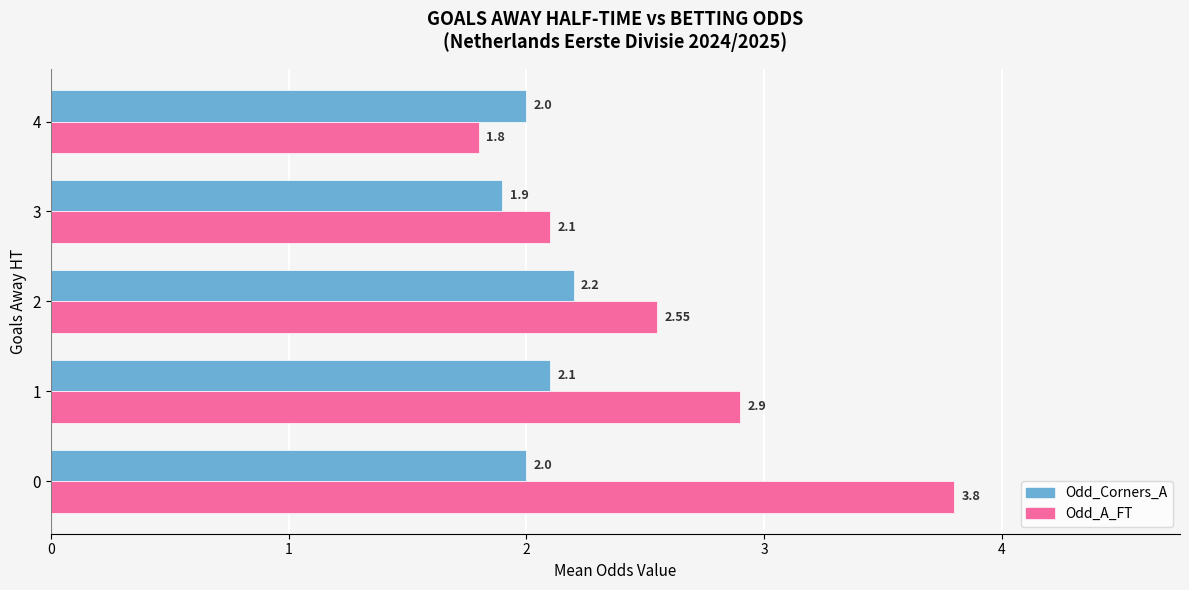

Which category has the lowest value in the Odd_Corners_A series?

3